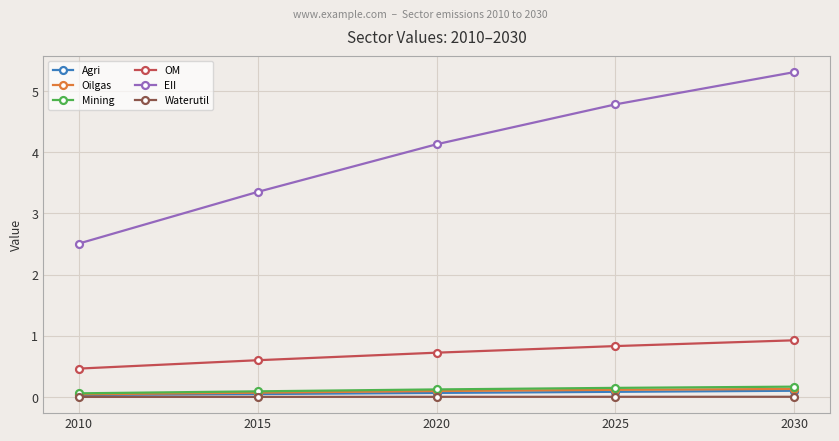

What value does the EII series have at 2030?

5.3